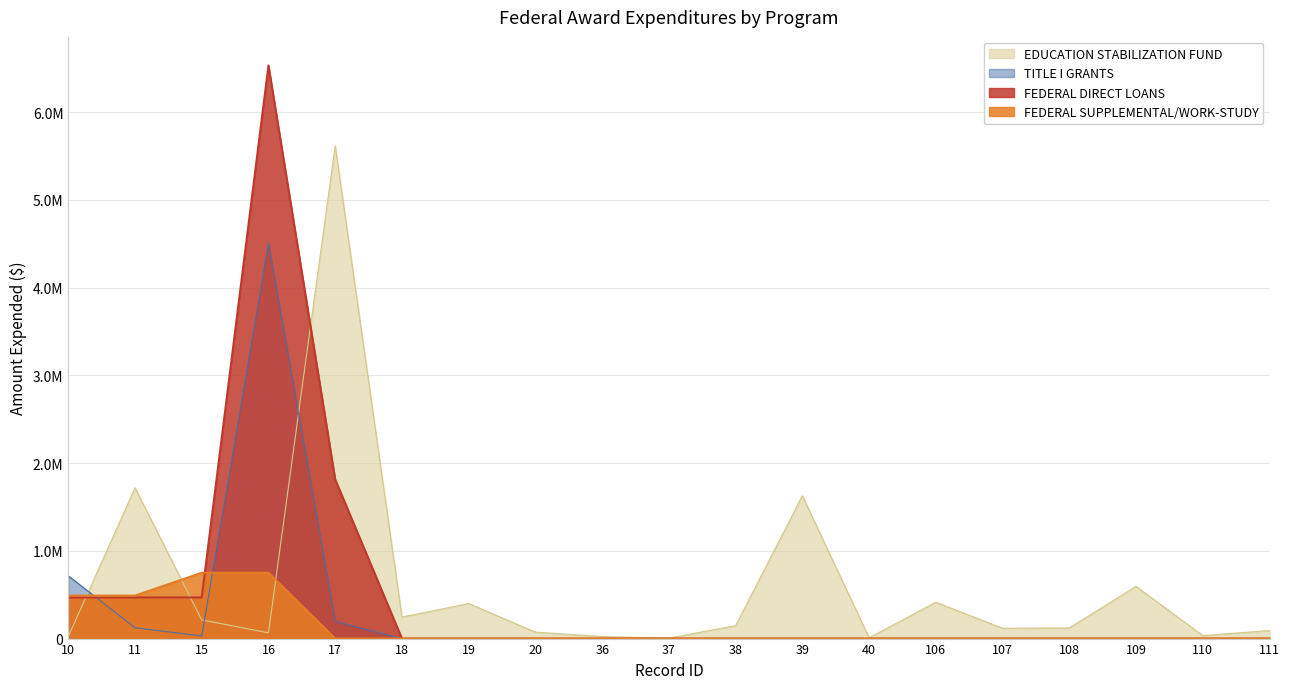

True or false: EDUCATION STABILIZATION FUND has a value of 824369 at 11.

False